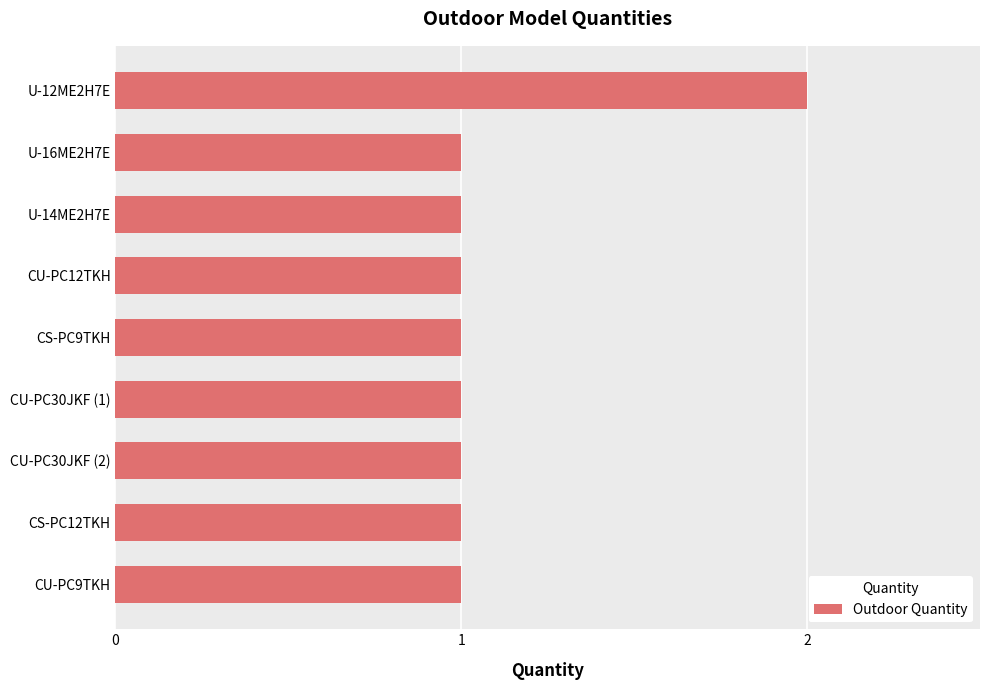

Count the values in the range 1 to 2.

9